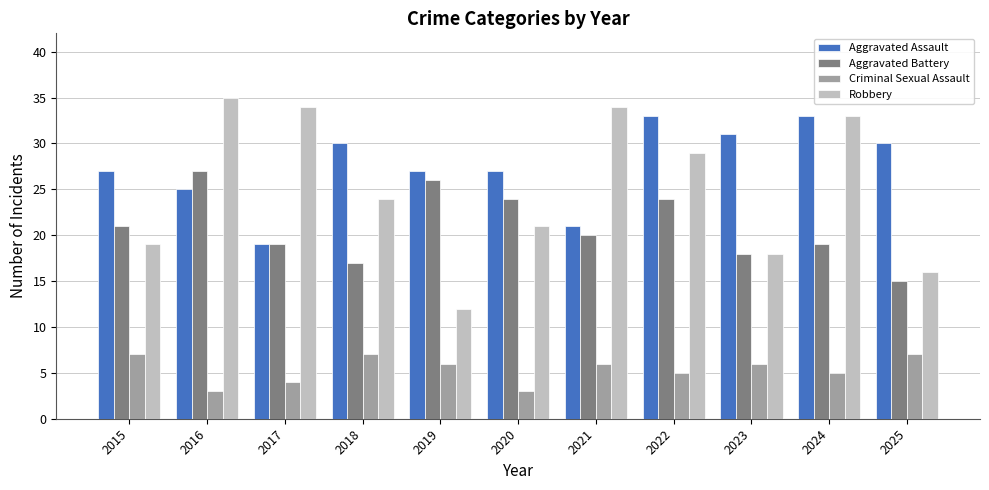

Which series has the largest range (max minus min)?

Robbery